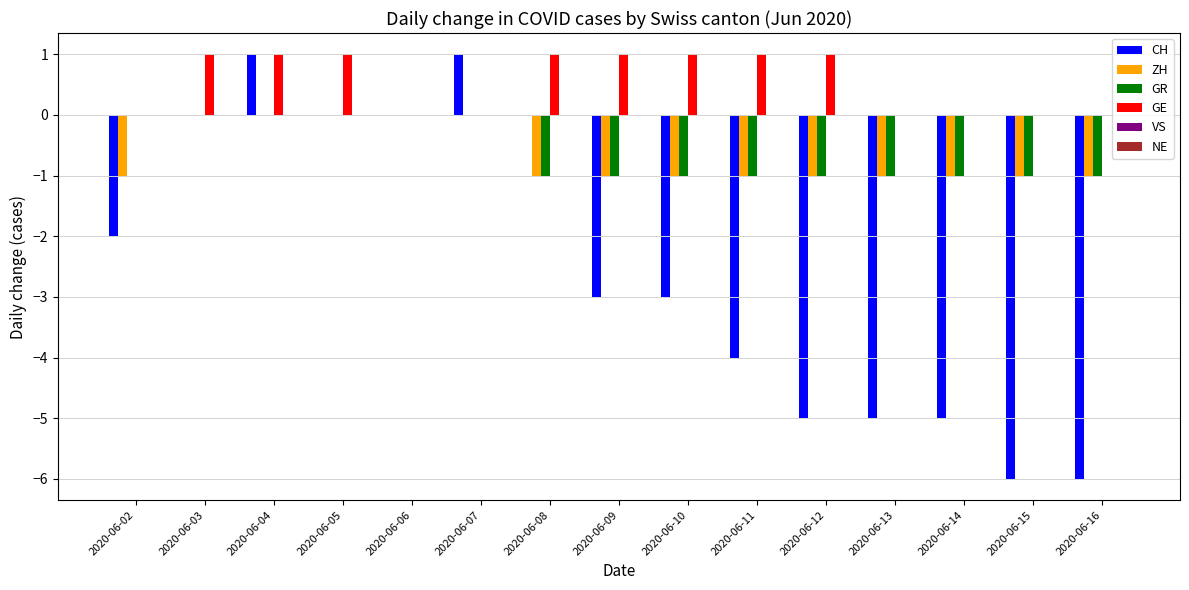

How many groups of bars are there?

15